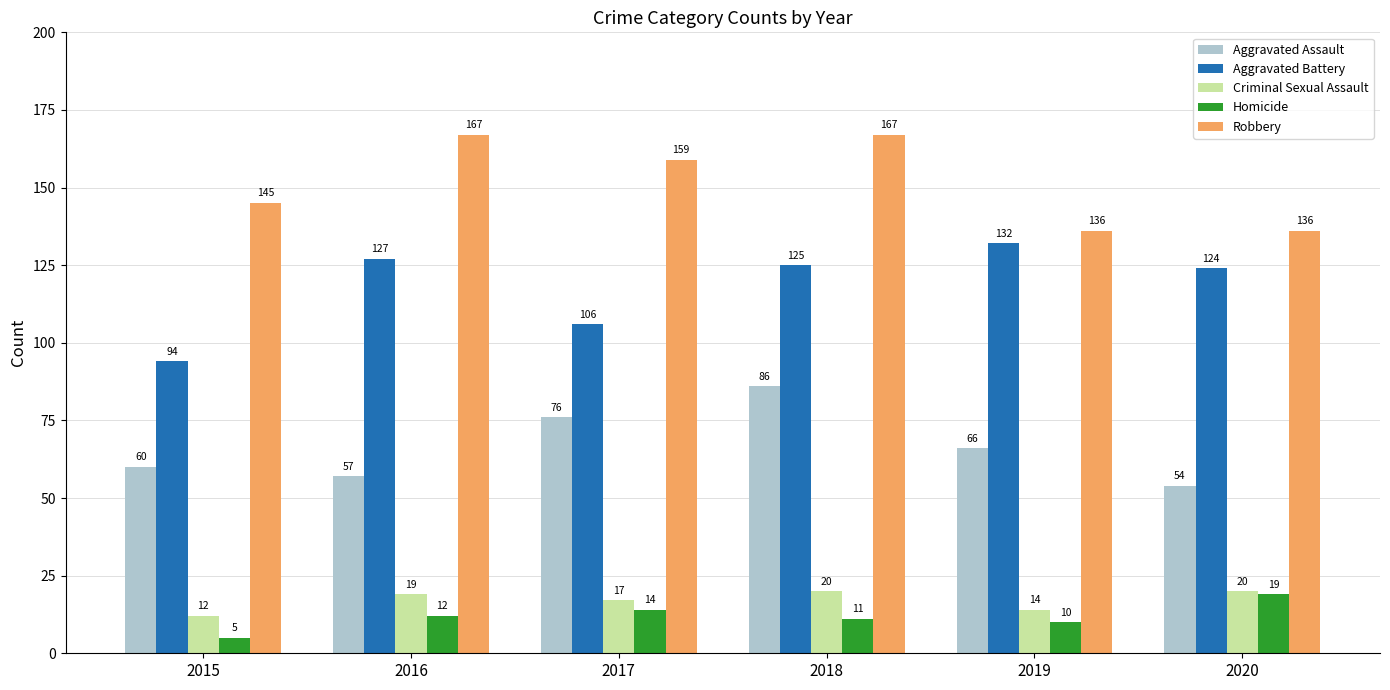

Which series has the largest total across all categories?

Robbery